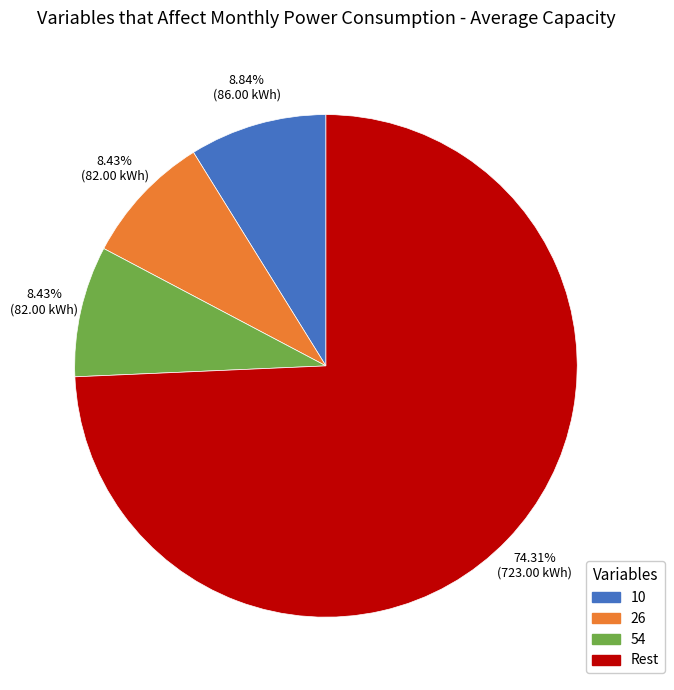

Does any single category account for the majority?

Yes